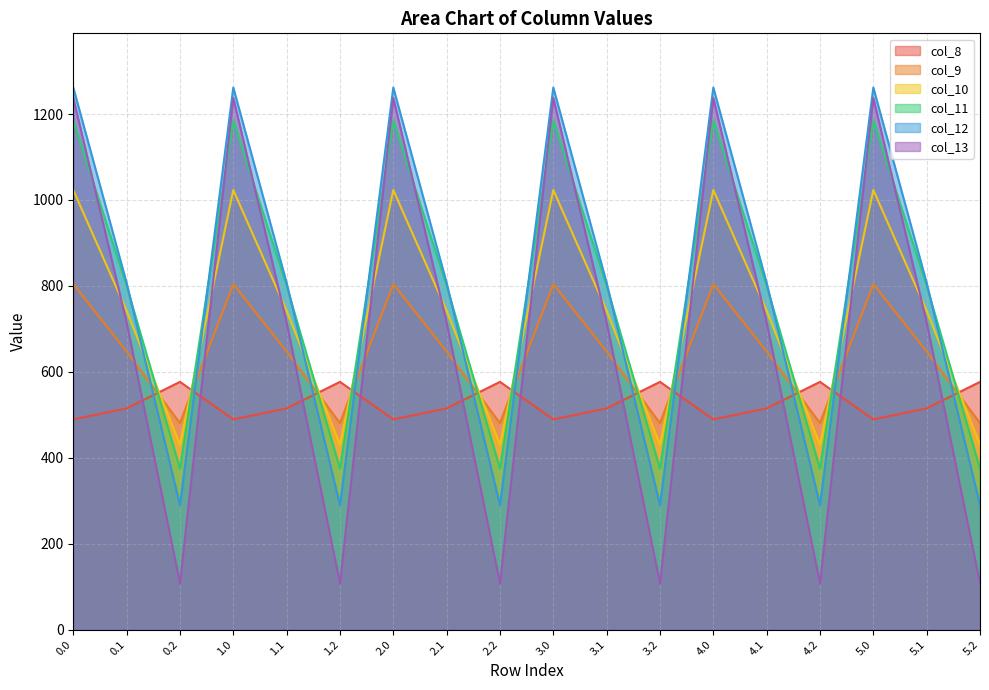

What is the total value across all series at 0.2?

2259.5